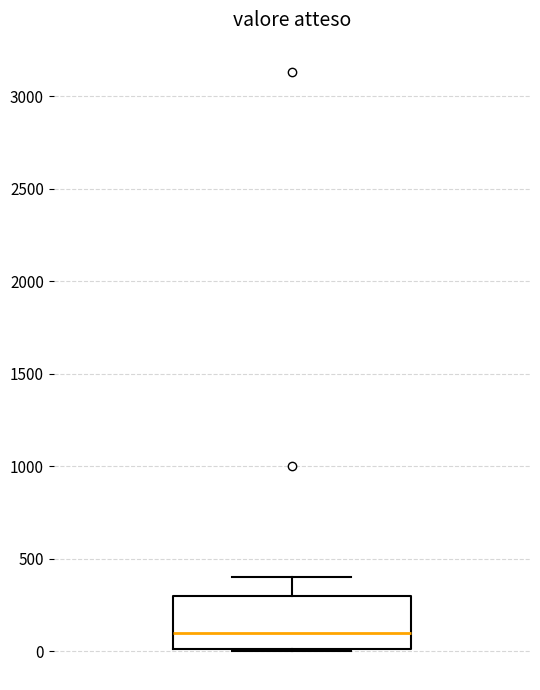

Where is the lower edge of the box on the y-axis? The values are not printed on the chart, so give them approximately, as read against the axis.

0